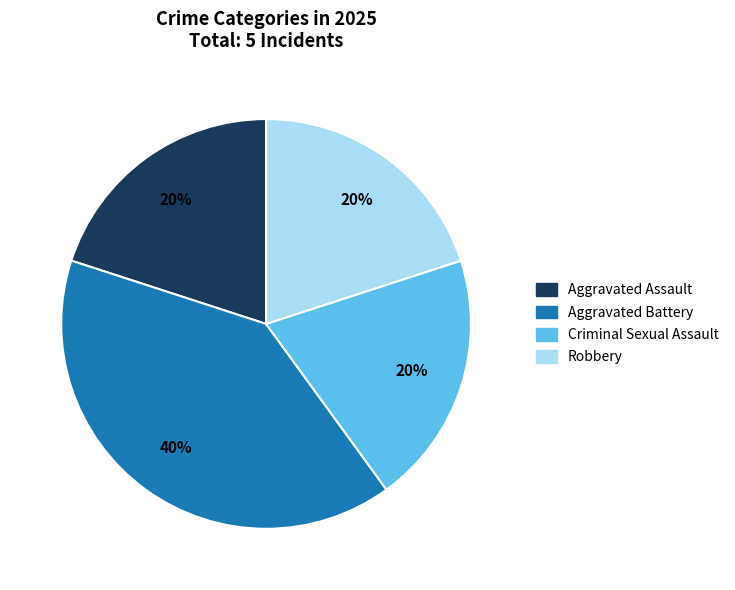

Does Robbery represent more than half of the total?

No